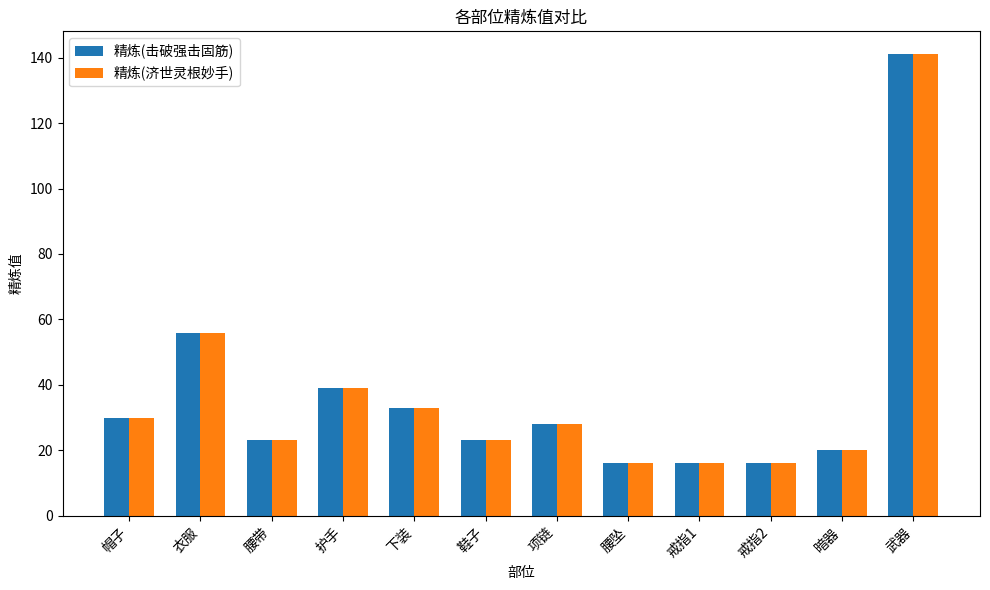

What is the label of the 2nd bar from the right?

暗器